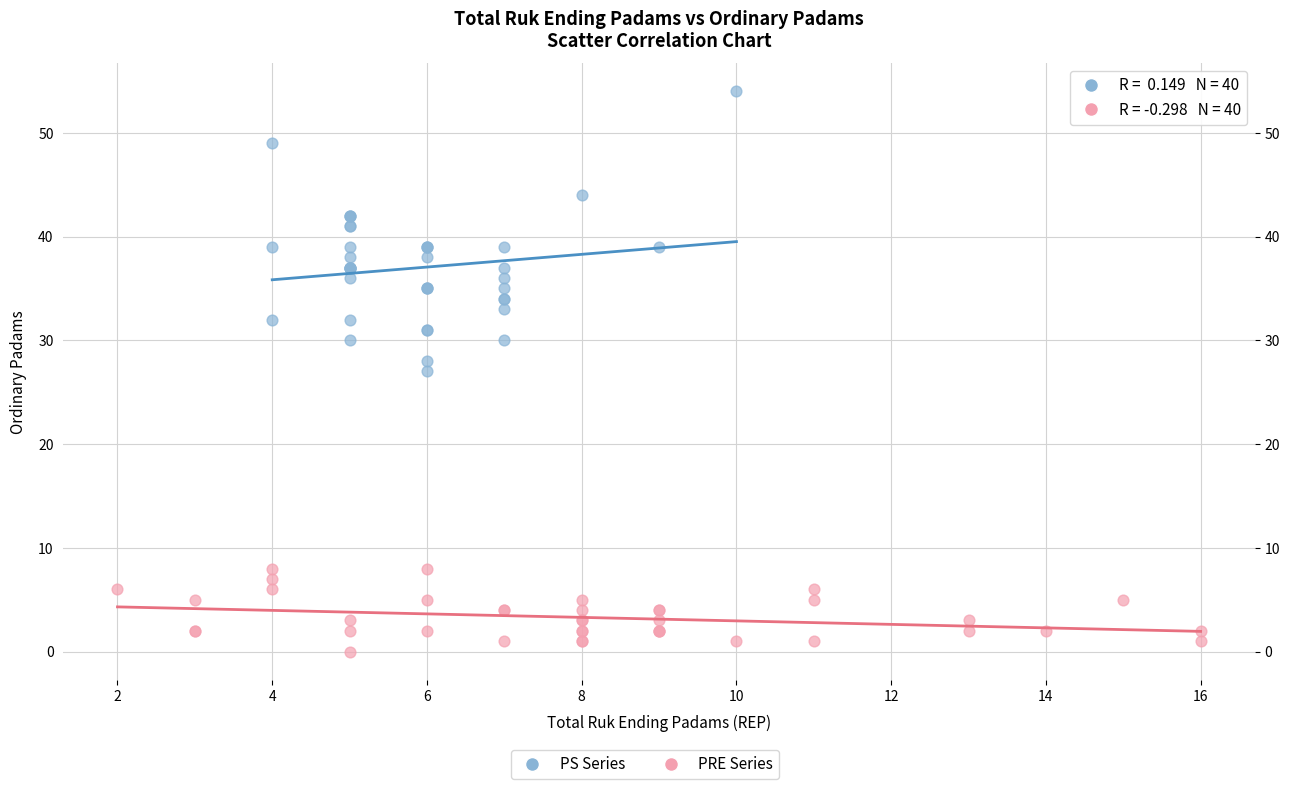

Which series contains the highest Y value?

PS Series